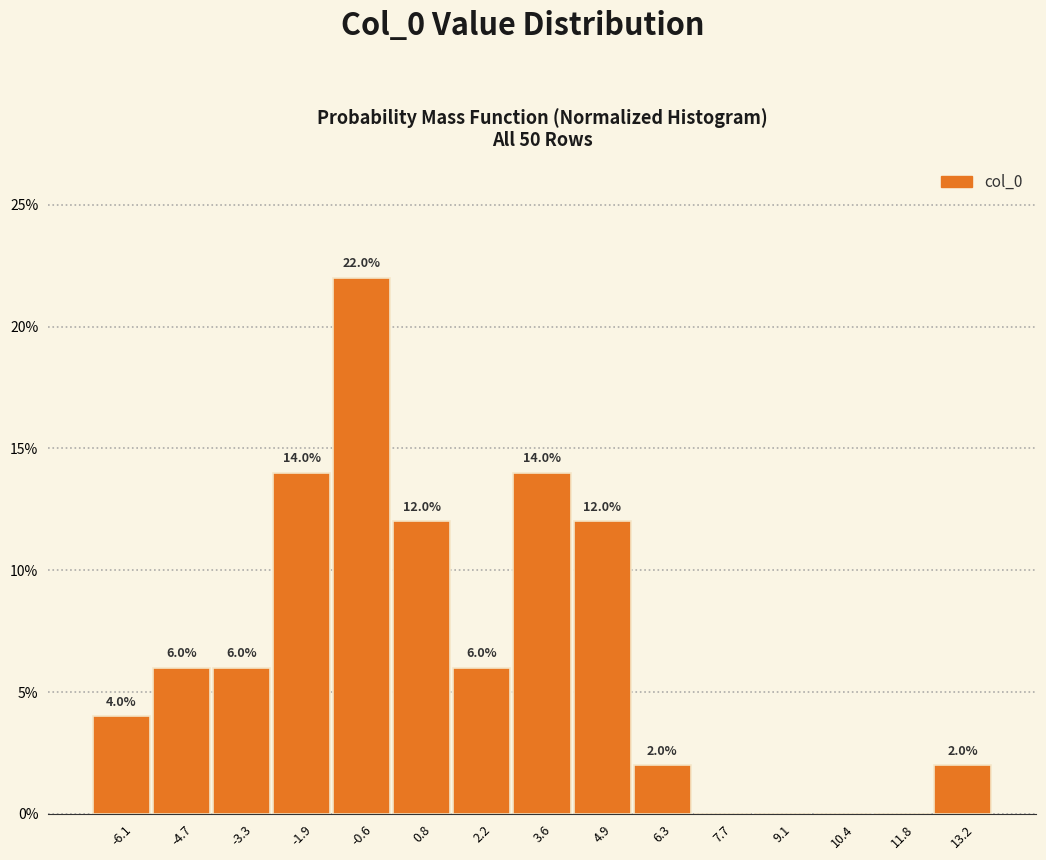

Which range on the x-axis has the tallest bar?

-1.2 to 0.2